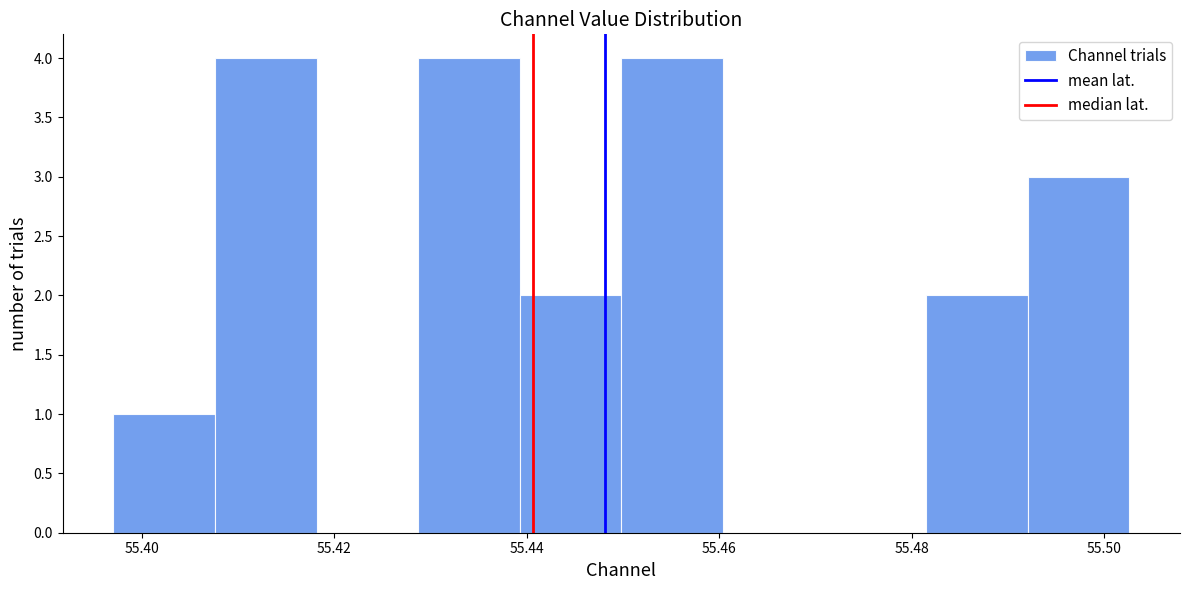

Reading left to right, list every bar in this chart as the range it spans on the x-axis followed by its height. Neither the bar edges nor the heights are printed on the chart, so give them approximately, as read against the axes.

55.398 to 55.408: 1
55.408 to 55.418: 4
55.418 to 55.428: 0
55.428 to 55.440: 4
55.440 to 55.450: 2
55.450 to 55.460: 4
55.460 to 55.470: 0
55.470 to 55.482: 0
55.482 to 55.492: 2
55.492 to 55.502: 3